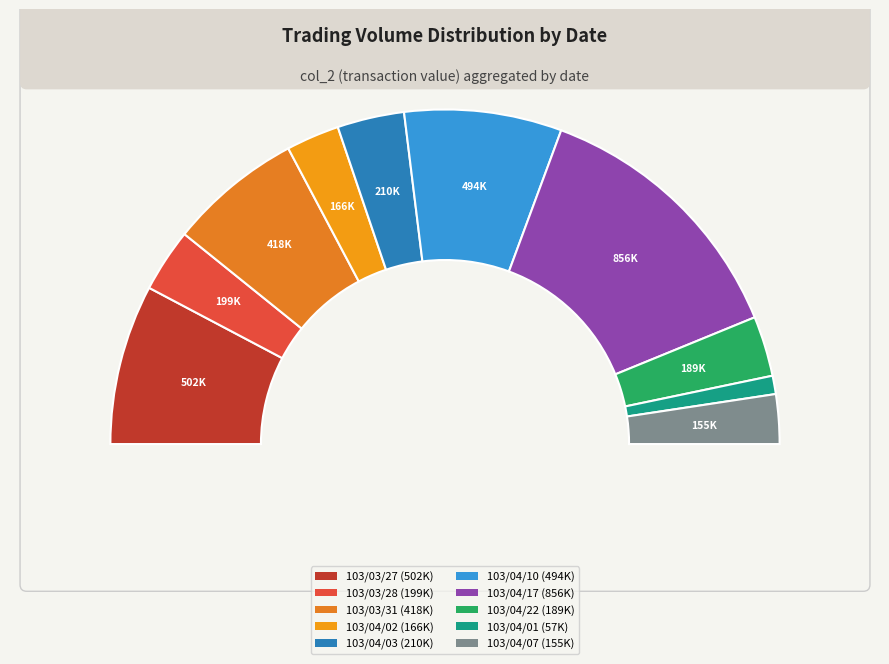

Is it true that 103/04/17 is 26% of the pie?

True